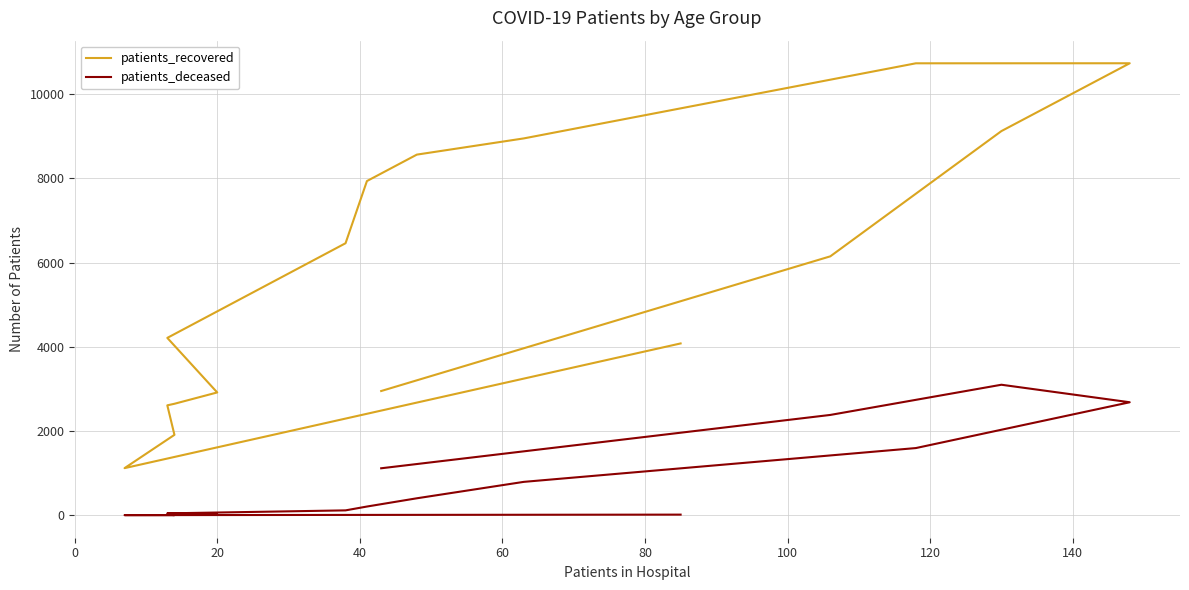

What is the difference between the maximum and second lowest values in the patients_deceased series?

3097